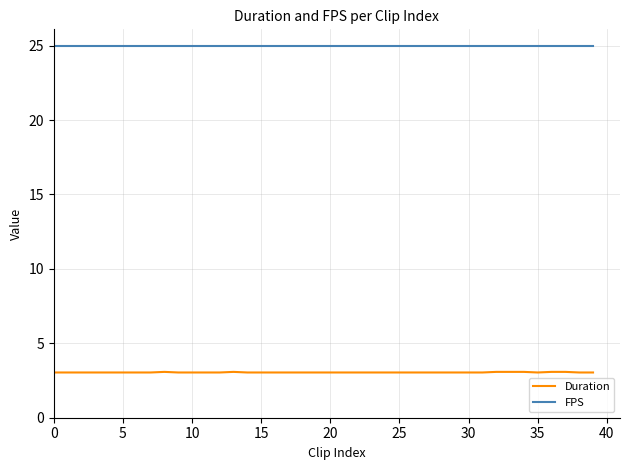

What is the minimum value for Duration?

3.0